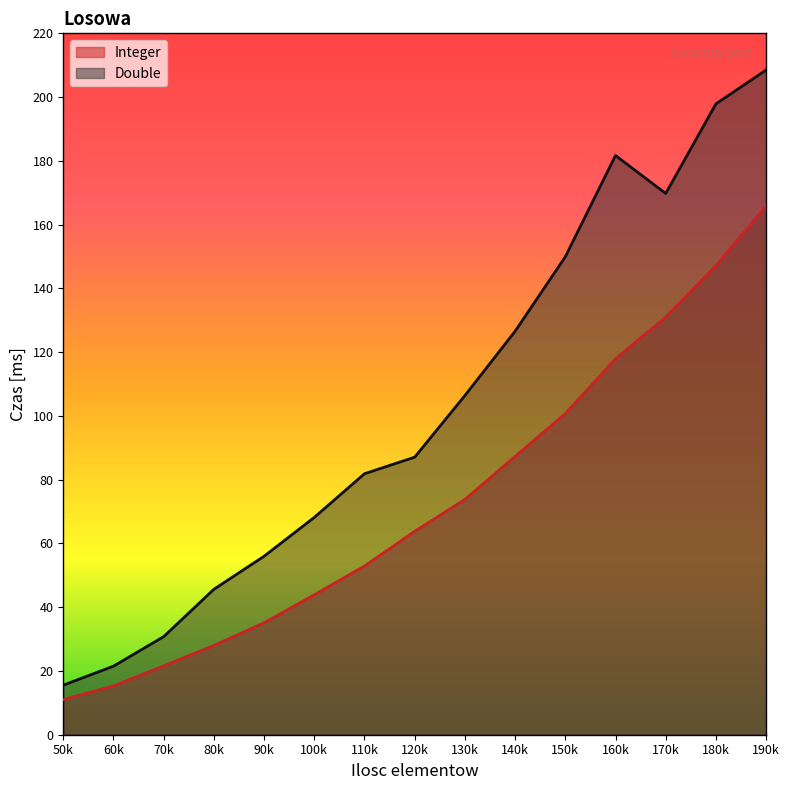

True or false: Double has more than 2 points higher than both neighbors.

False